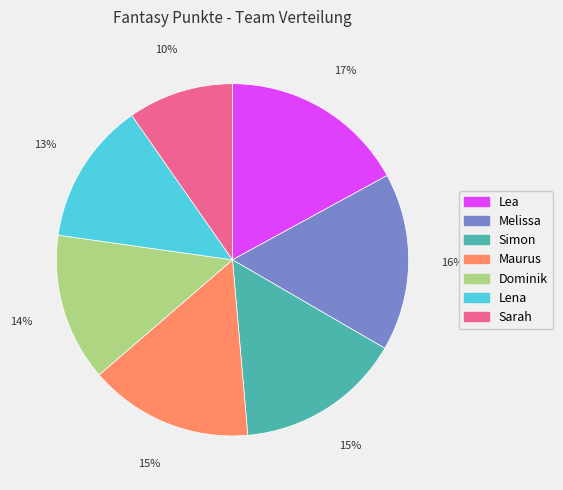

To the nearest percent, what percentage of the pie is Sarah?

10%